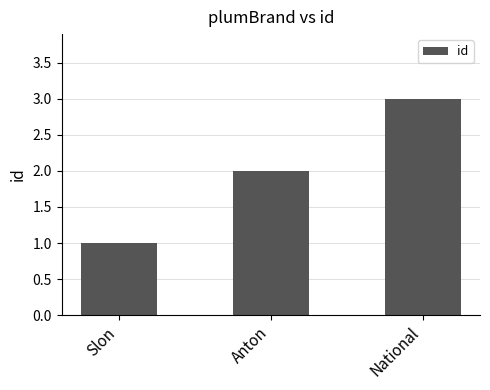

True or false: the data shows 5 at National.

False